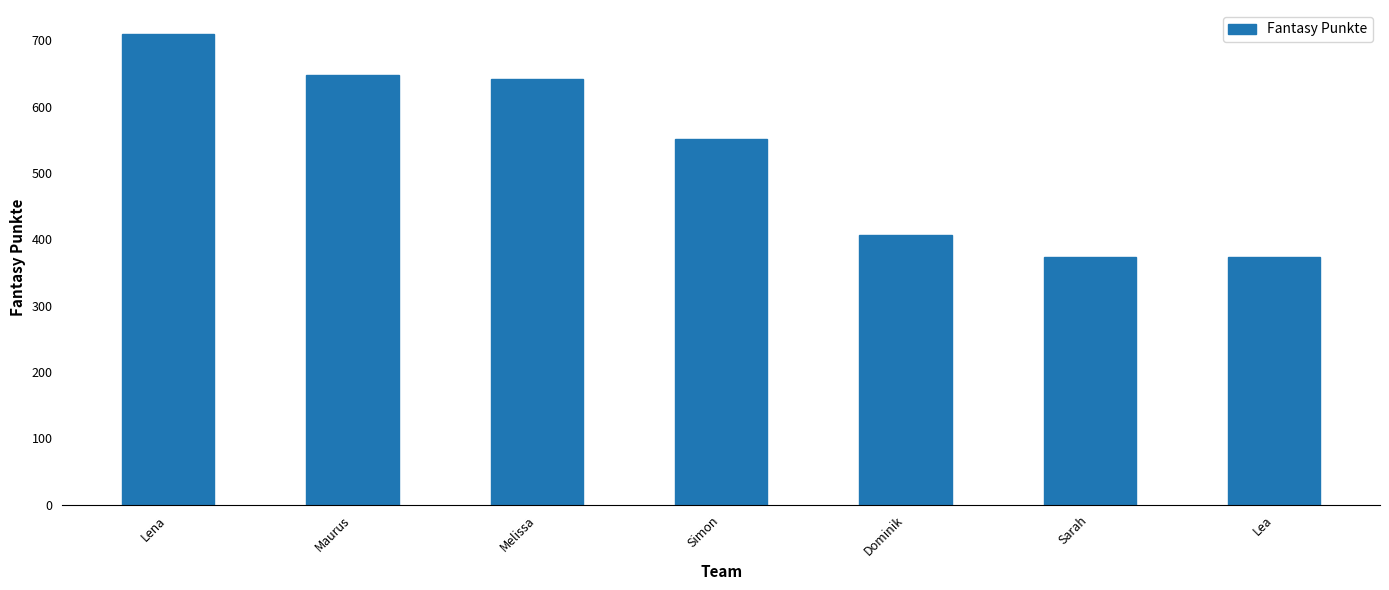

What is the sum of all values?

3703